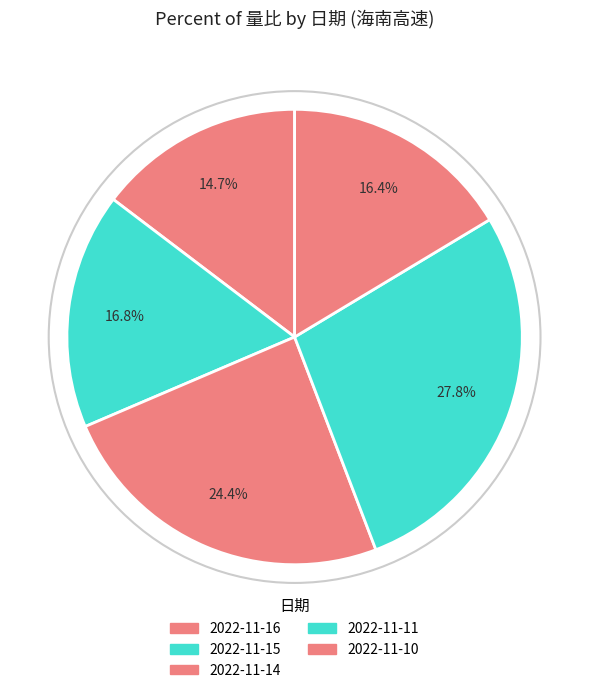

To the nearest percent, what is the difference between the largest and smallest slice percentages?

13%